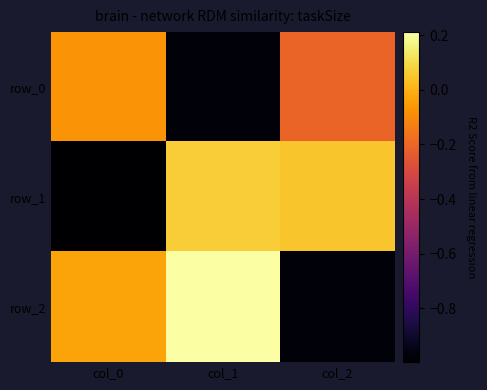

The row_1 series shows 0.0 at col_2. True or false?

True